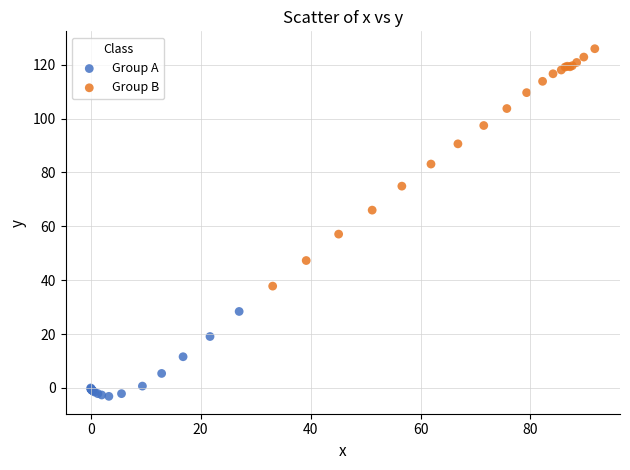

Which series contains the lowest Y value?

Group A